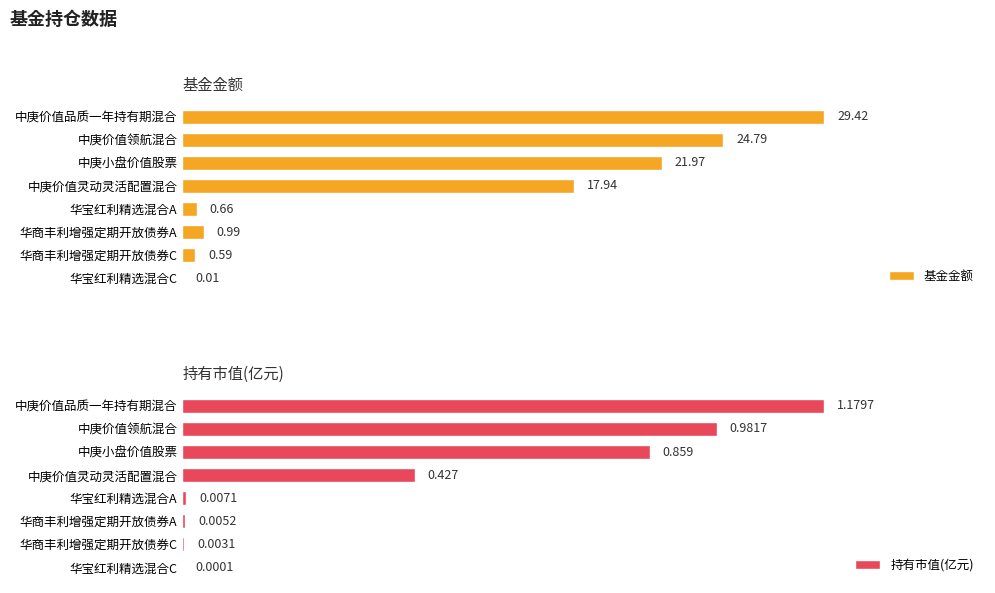

What is the difference between the maximum and minimum values in the 基金金额 series?

29.4